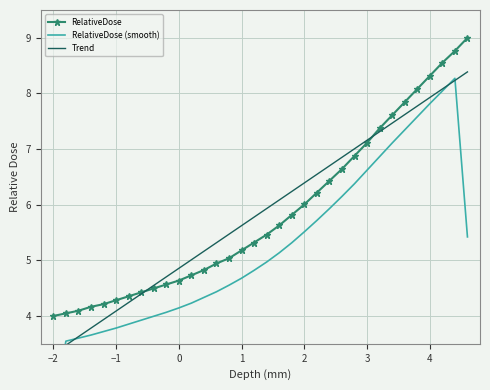

The value of Trend at 12 is 8.0. True or false?

False